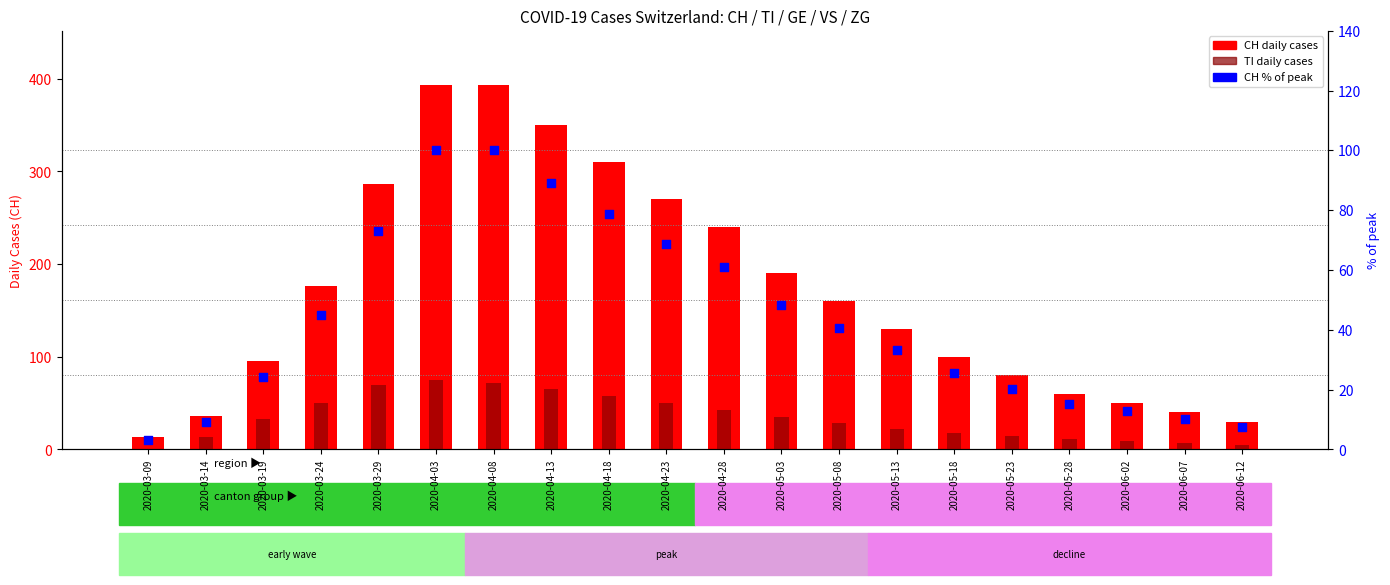

Which series has the largest total across all categories?

CH